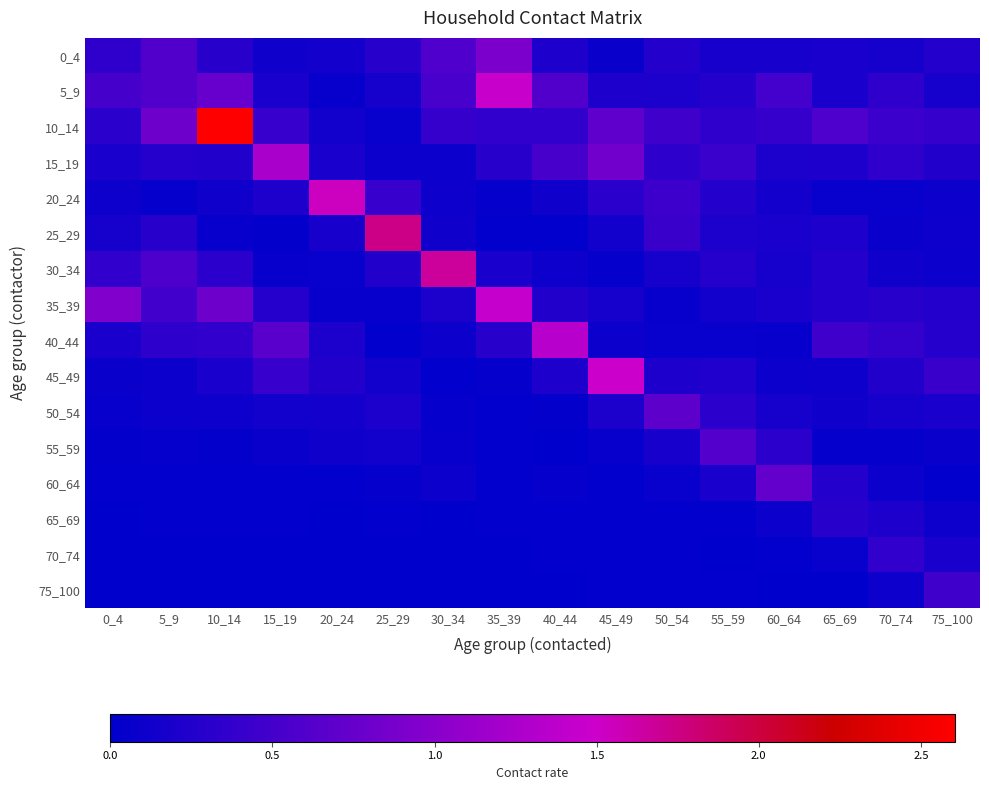

What is the difference between the highest and lowest values at 55_59?

0.6